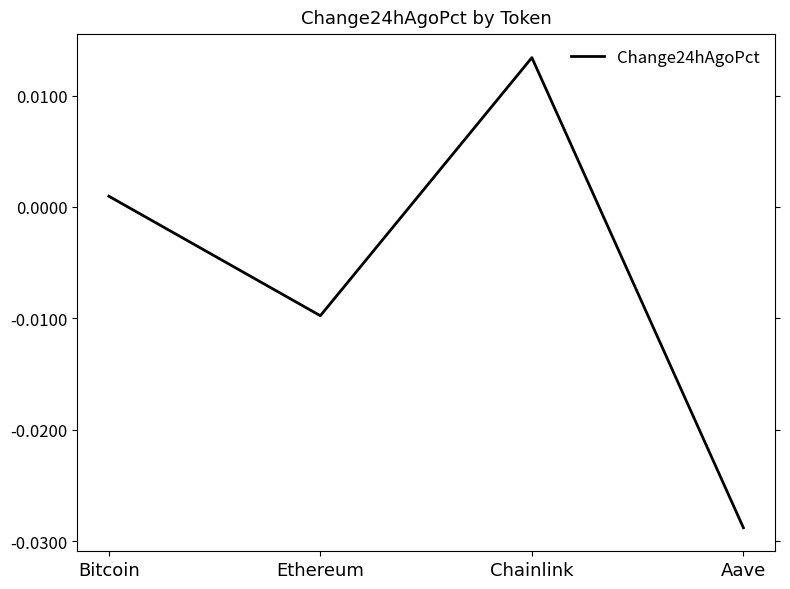

Which label corresponds to the largest value in the chart?

Chainlink